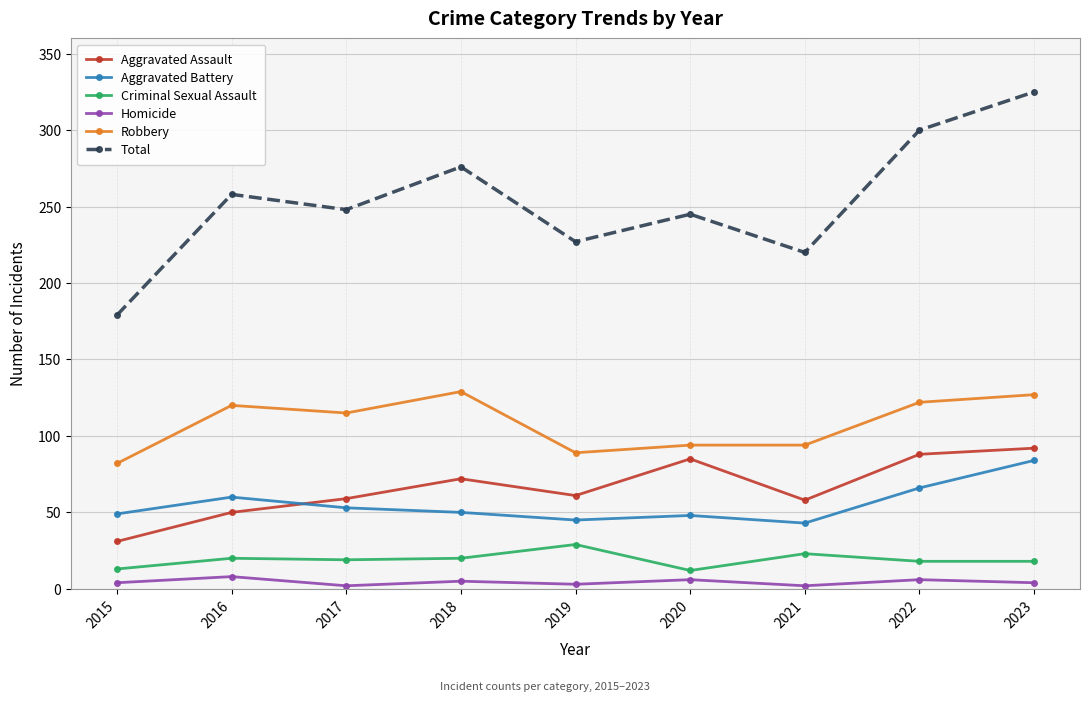

True or false: Homicide and Total cross at least once.

False